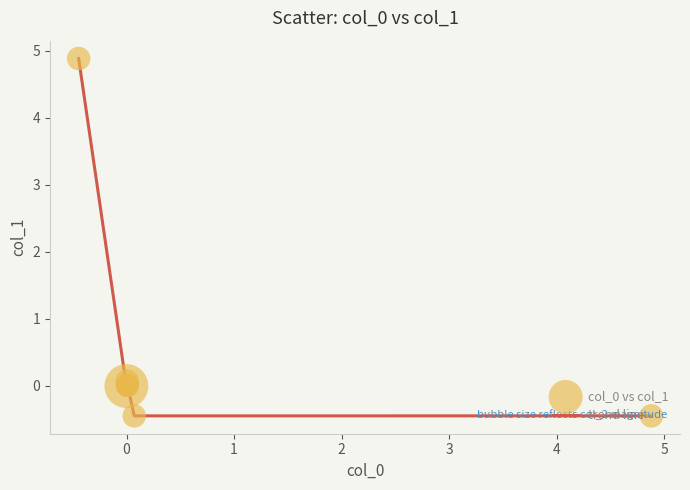

What is the maximum value shown in the chart?

4.9